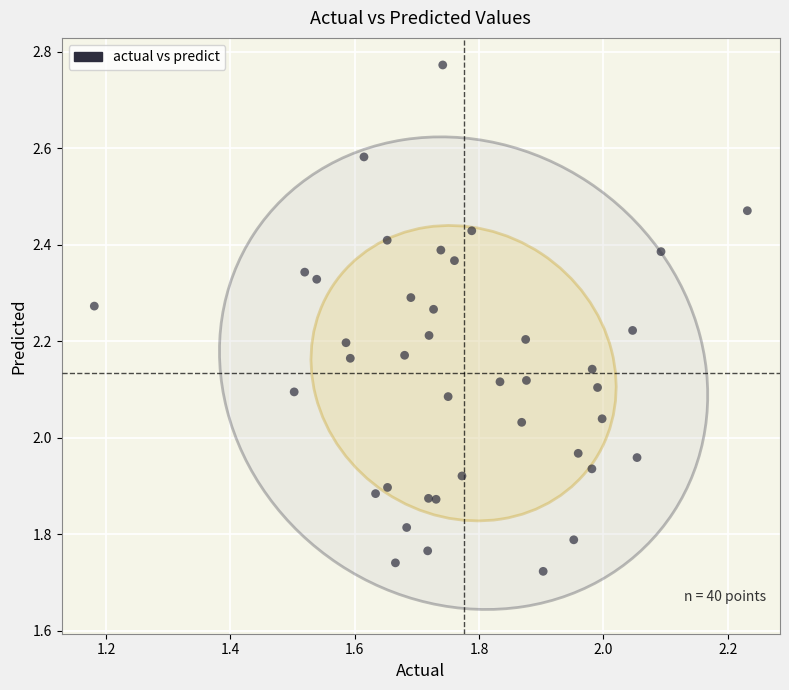

What is the range of X values (max minus min)?

1.1